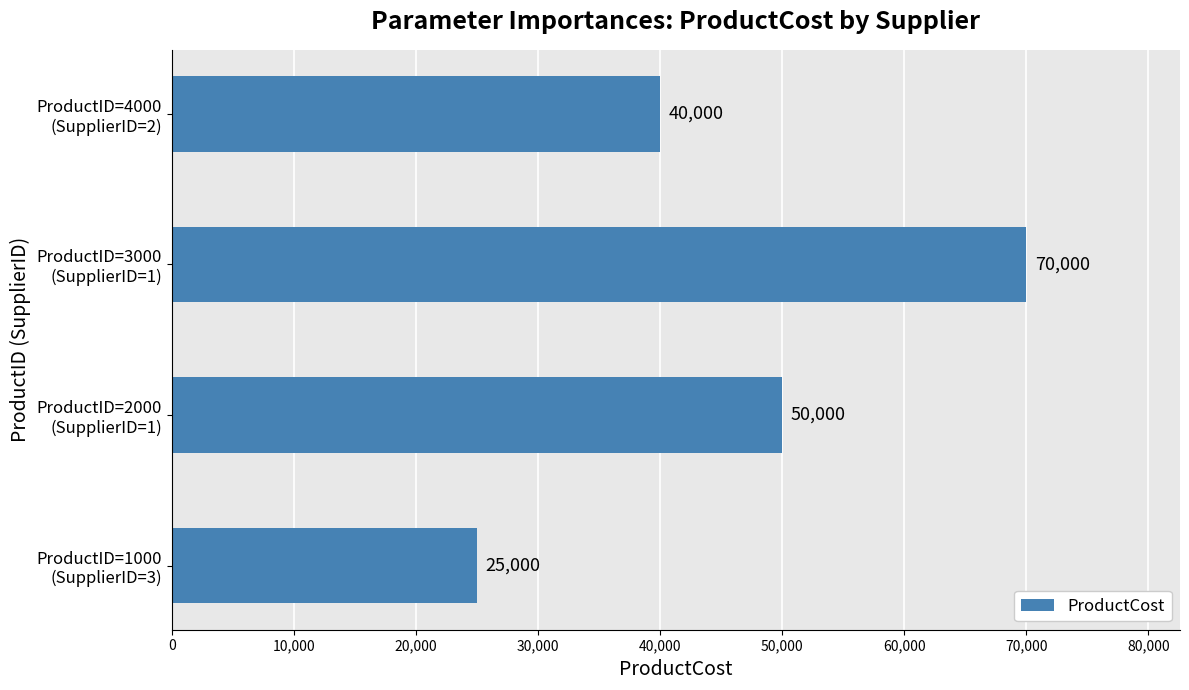

How many values are between 40000 and 70000?

3